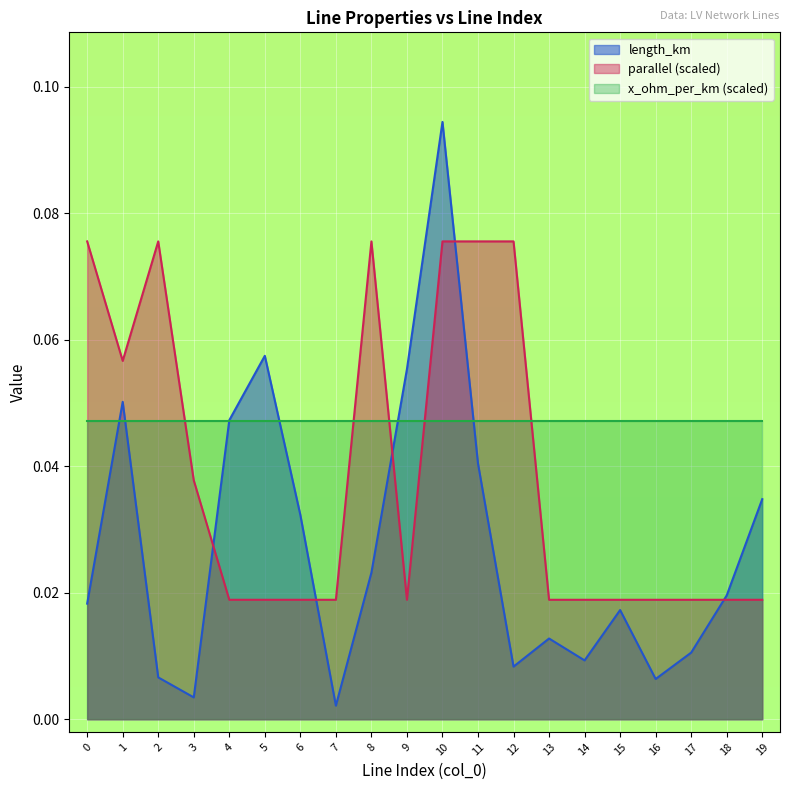

Which series has the largest total across all categories?

x_ohm_per_km (scaled)